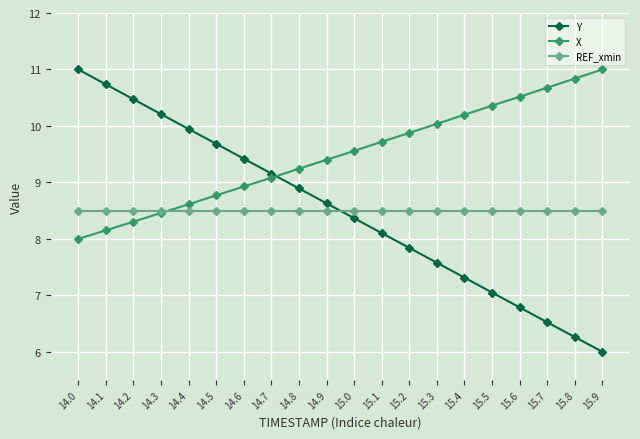

Between 14.6 and 14.8, which series saw the biggest shift?

Y